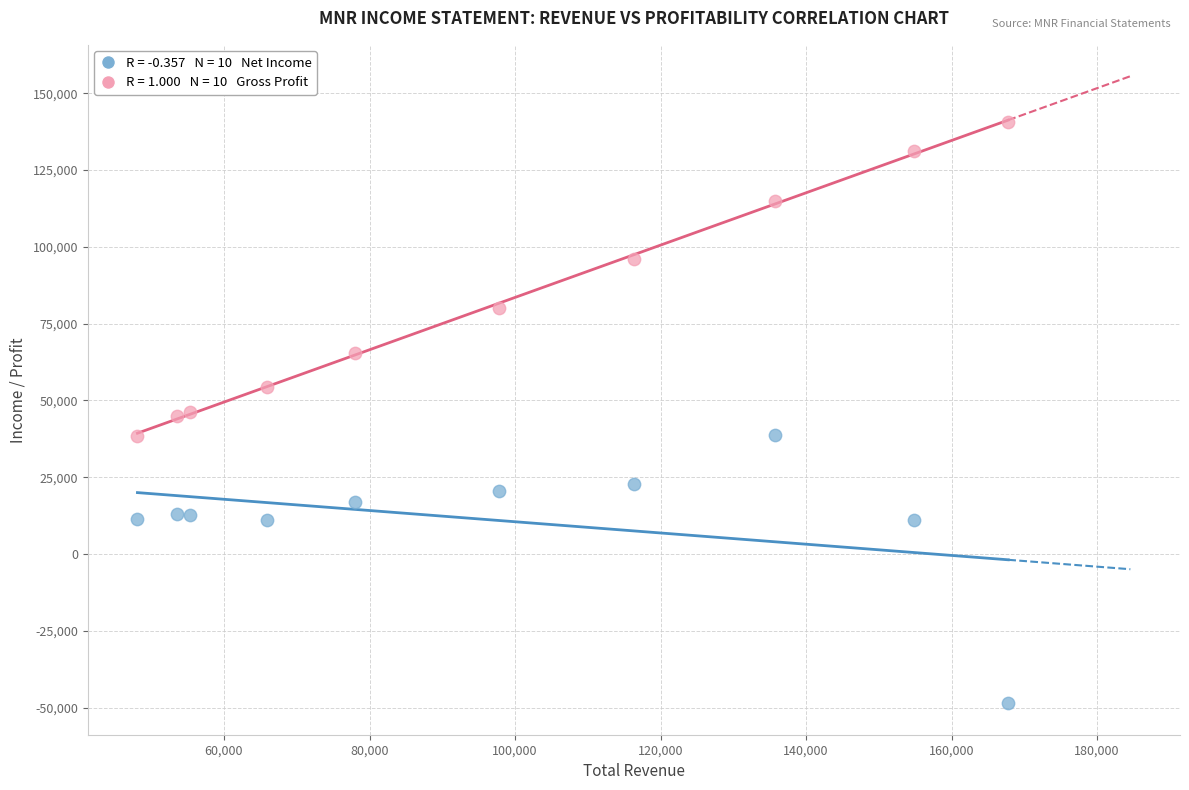

Across all data points, what is the range of Y values (max minus min)?

189300